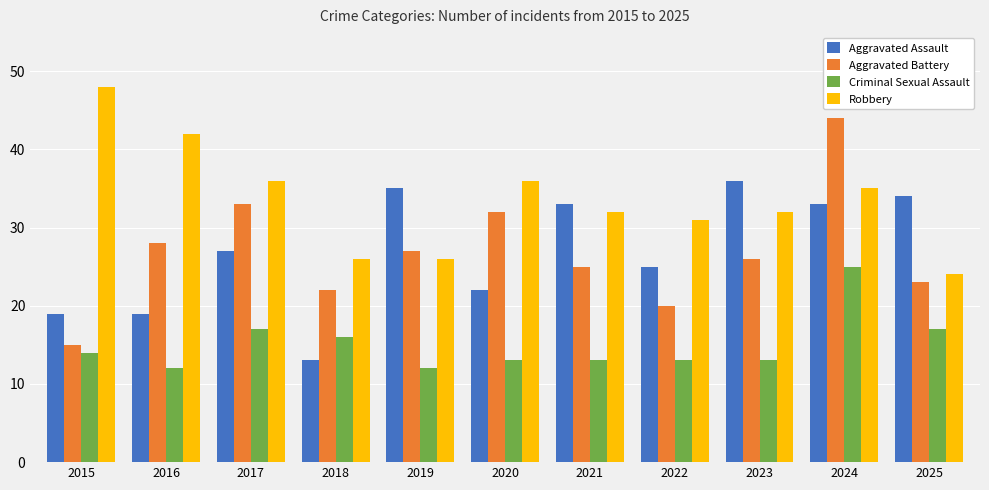

Is it true that Aggravated Battery equals 23 at 2025?

True